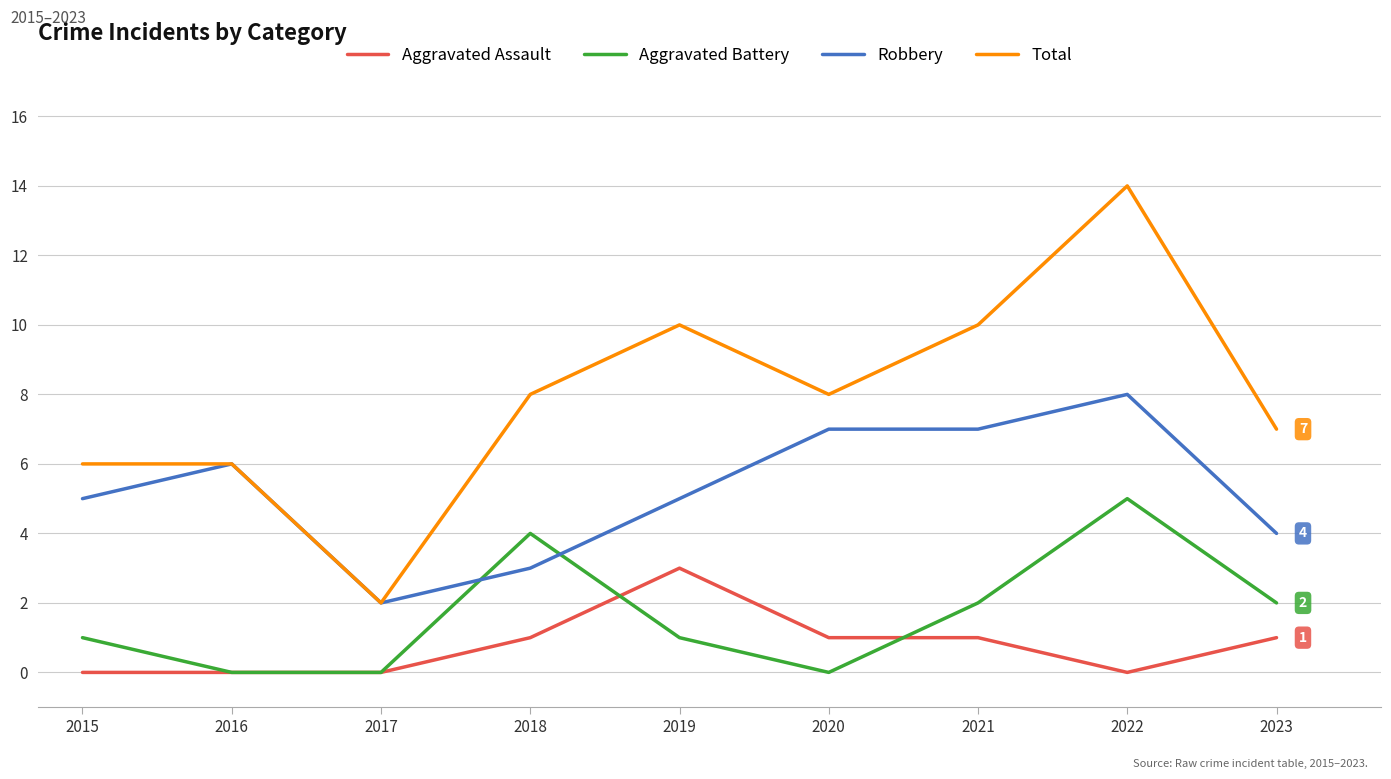

Rank the series at 2018 from highest to lowest value.

Total, Aggravated Battery, Robbery, Aggravated Assault